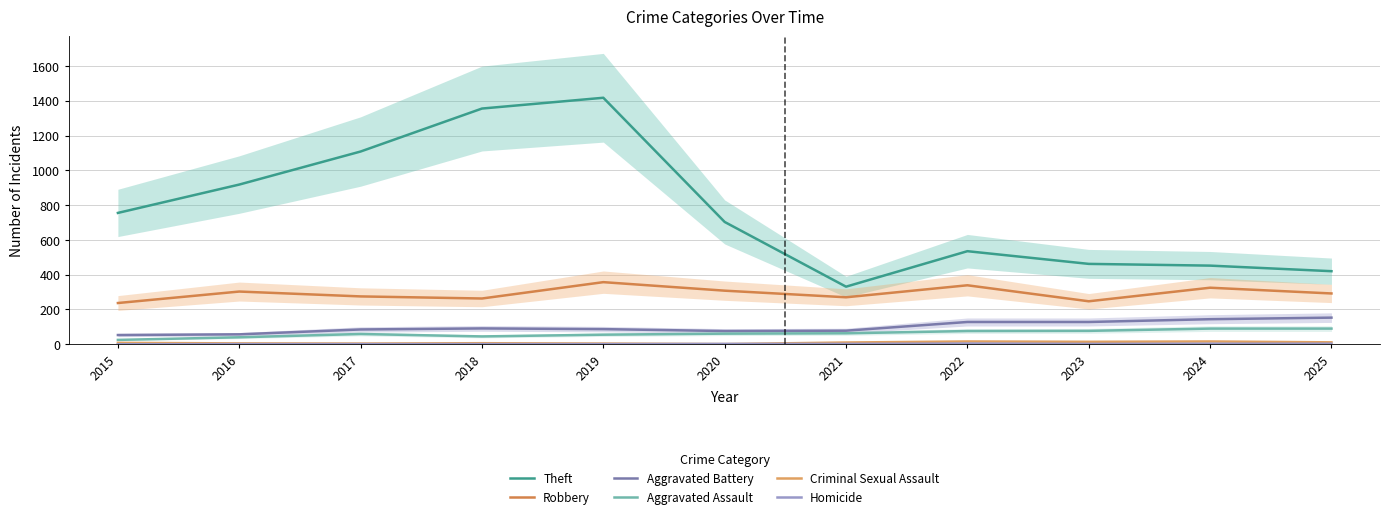

Reading left to right, extract all data points from this chart.

Theft: 755	918	1108	1355	1417	703	331	535	462	452	420
Robbery: 237	303	275	263	357	308	270	339	247	325	292
Aggravated Battery: 53	57	85	91	87	76	78	128	128	144	153
Aggravated Assault: 25	40	59	45	55	61	63	76	77	90	90
Criminal Sexual Assault: 8	5	4	6	4	1	10	16	14	16	11
Homicide: 0	1	1	1	1	2	2	4	2	3	3